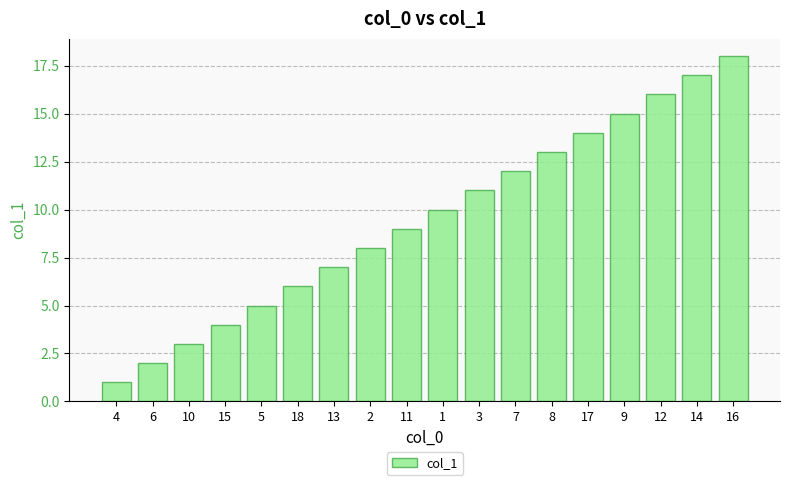

At which label is the value closest to 9?

11